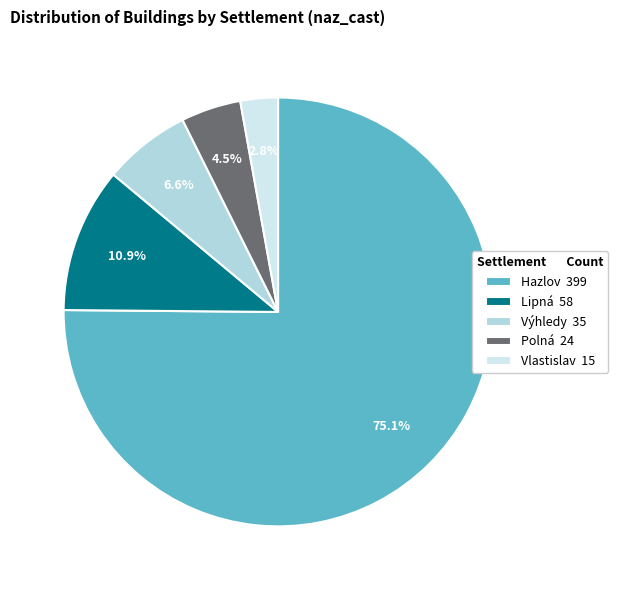

Which has a higher value, Vlastislav or Polná?

Polná